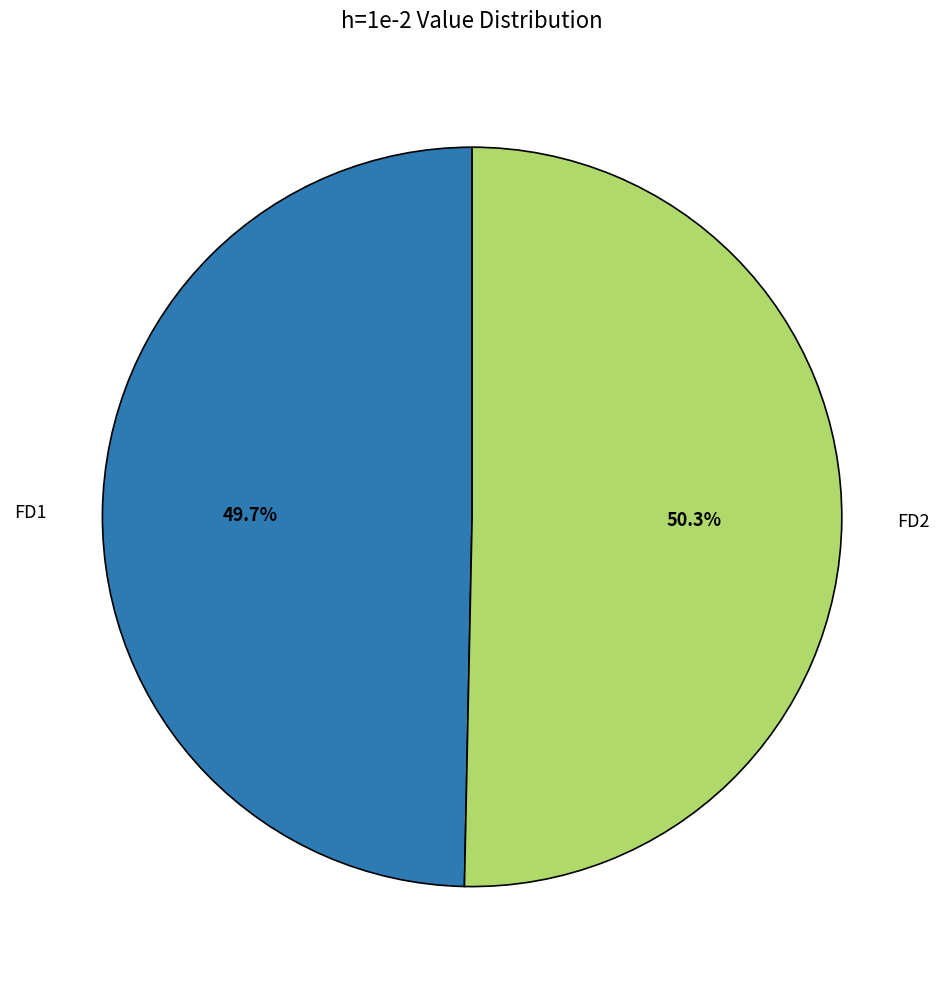

True or false: FD1 accounts for 60% of the total.

False